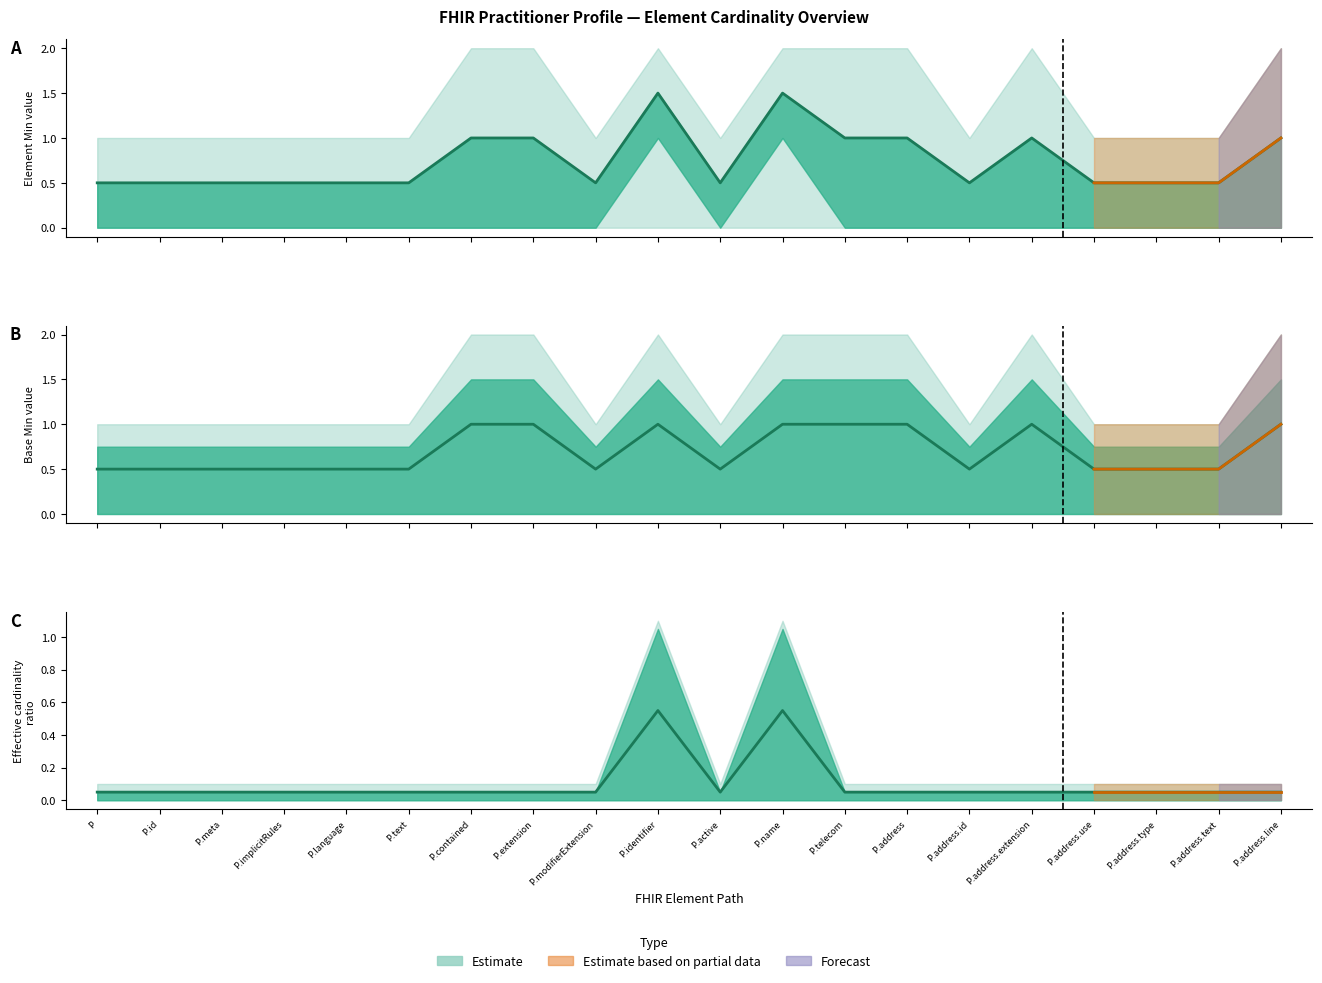

Where is the first local maximum?

P.identifier